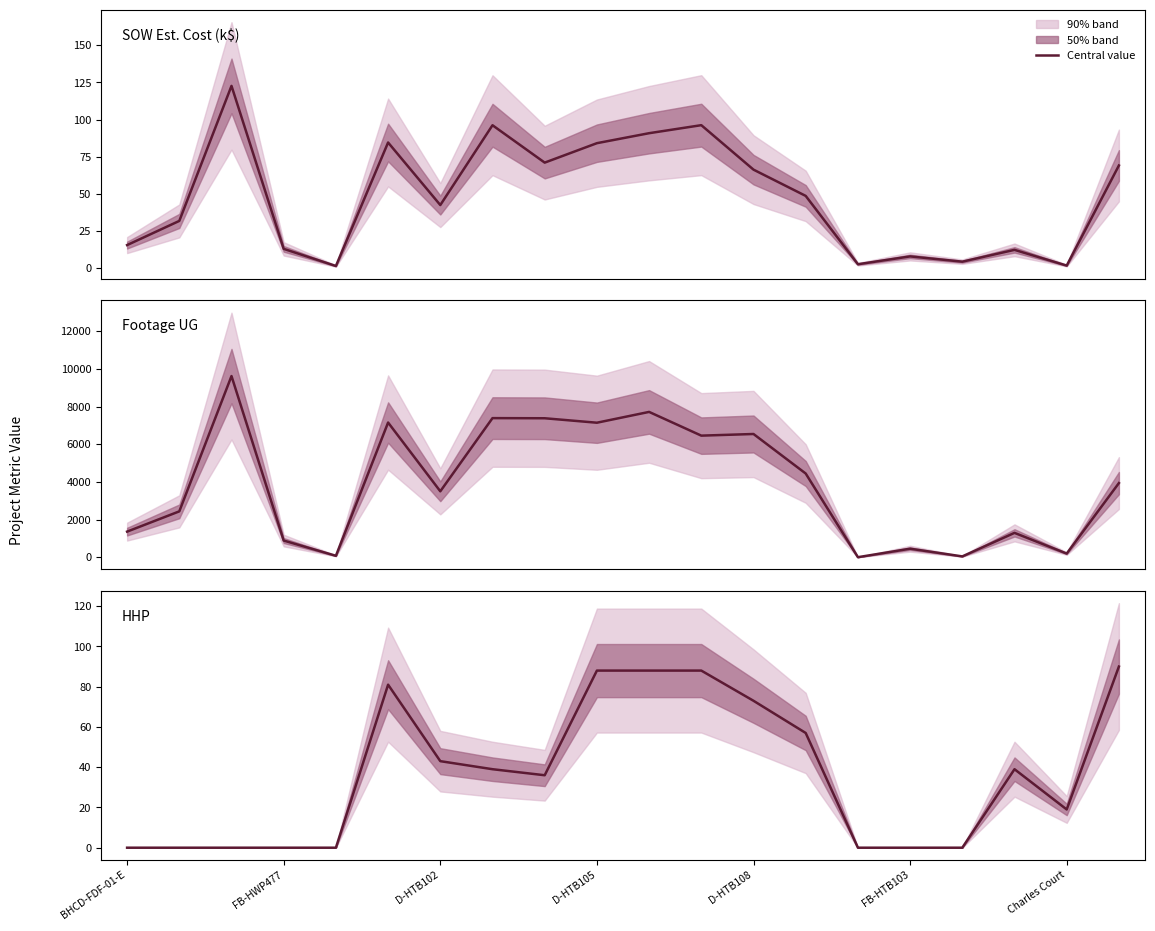

True or false: SOW Estimated Cost has a value of 6.9 at FB-HWP477.

False